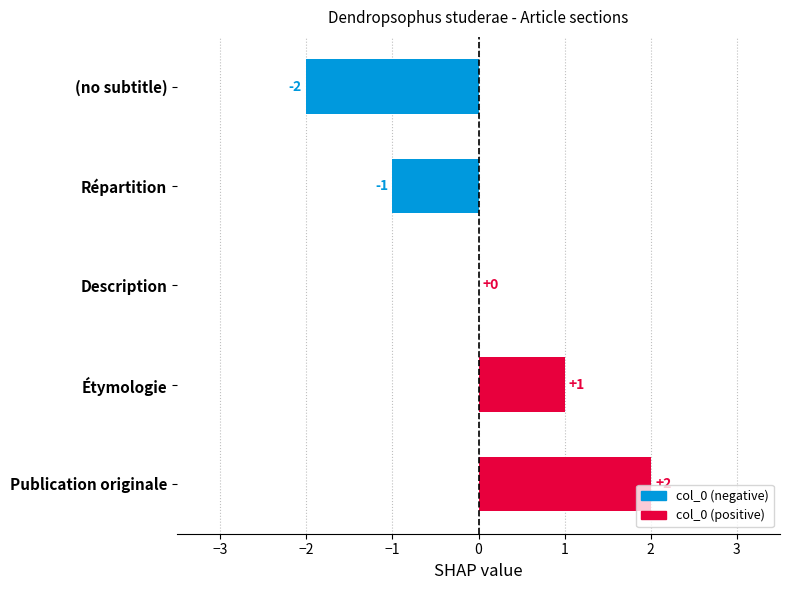

How many data points does each series have?

5